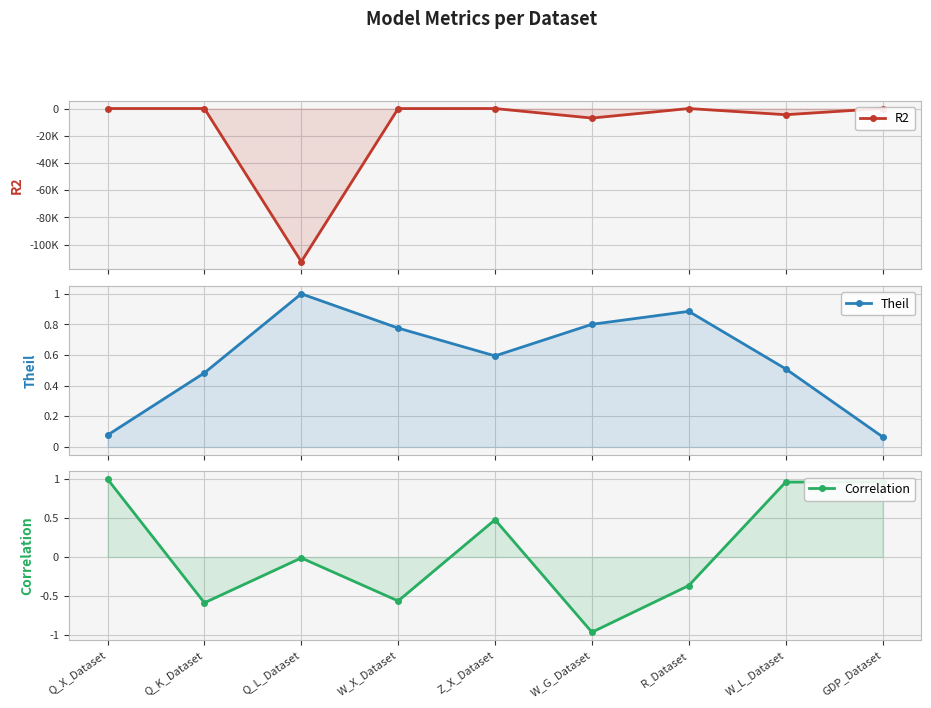

True or false: R2 and Theil cross at least once.

True